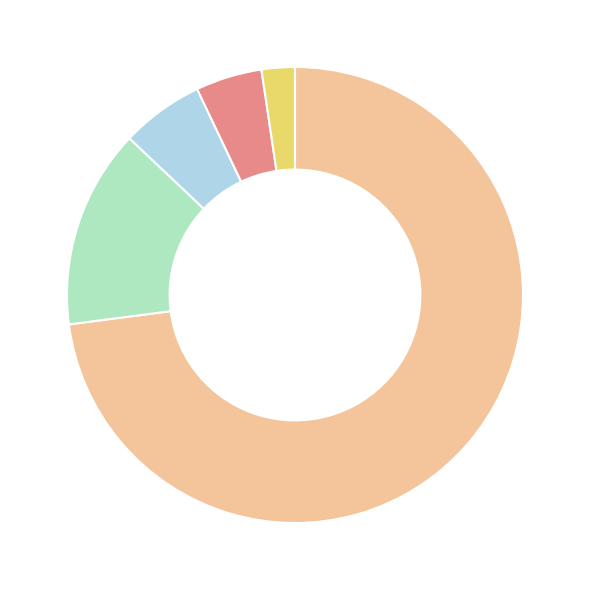

Is there a majority slice in this chart?

Yes